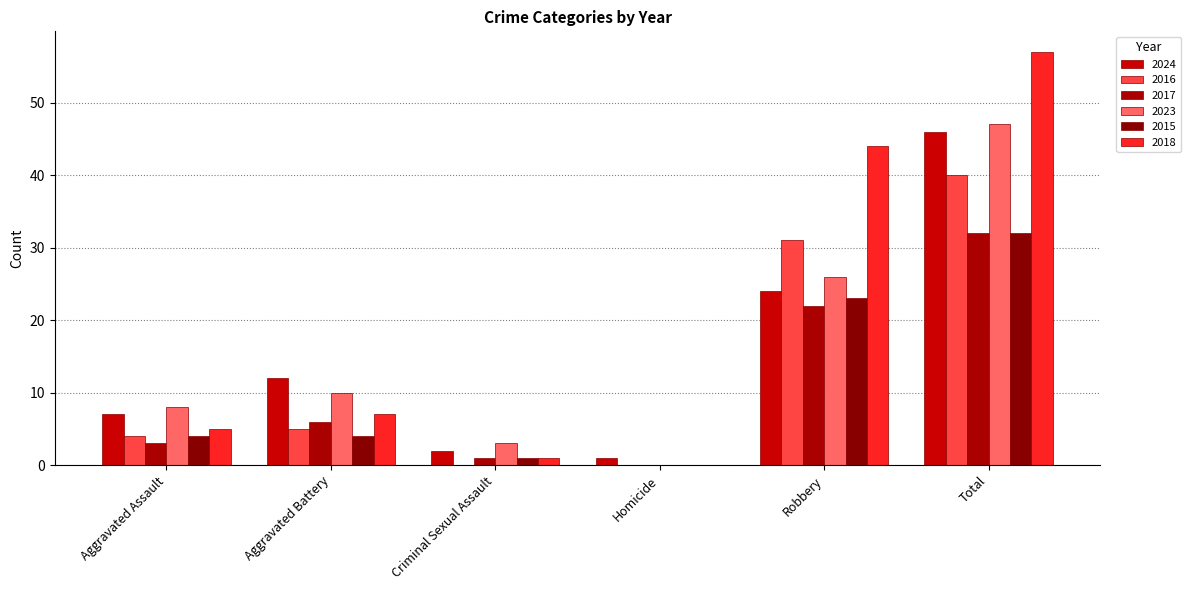

At which category does the chart reach its peak across all series?

Total